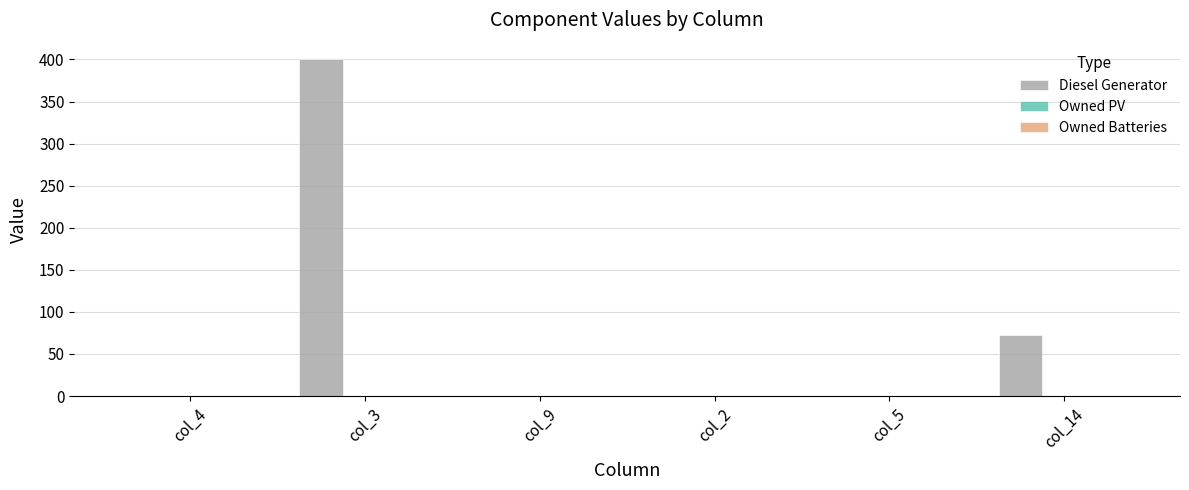

Is it true that the value at col_3 is 400?

True